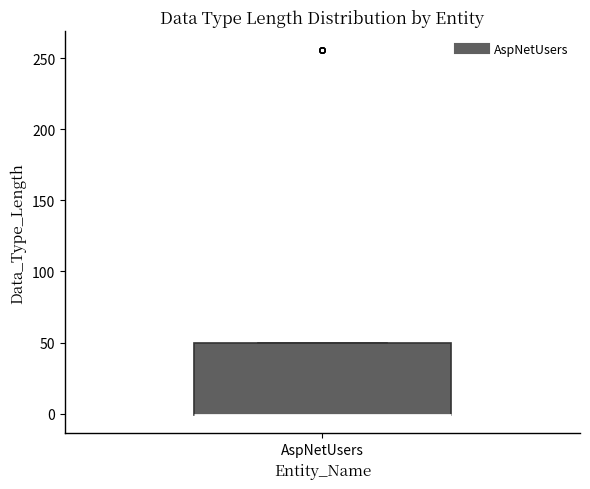

Read this box plot against the y-axis: the position of the median line, the range covered by the box, and the ends of both whiskers. The values are not printed on the chart, so give them approximately, as read against the axis.

median 0 (drawn on the box's lower edge), box 0 to 50, whiskers 0 to 50